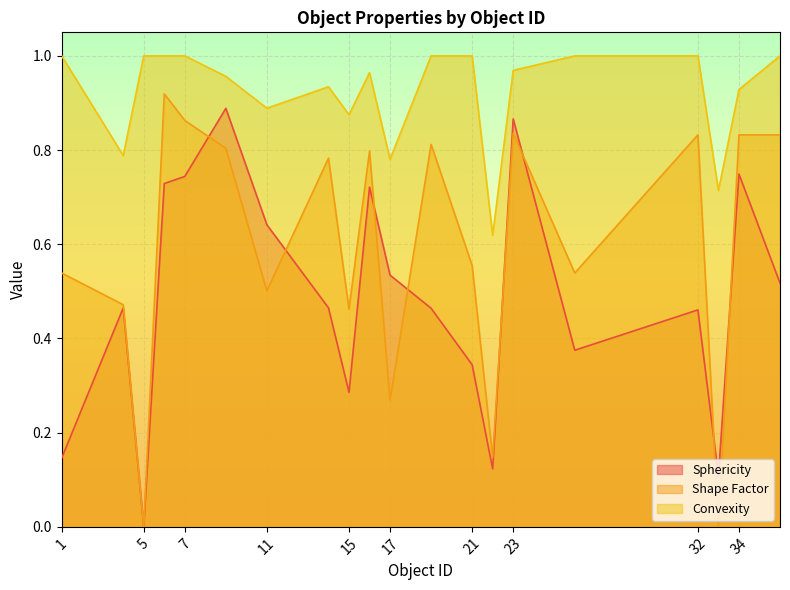

What is the average value of the Shape Factor series?

0.6